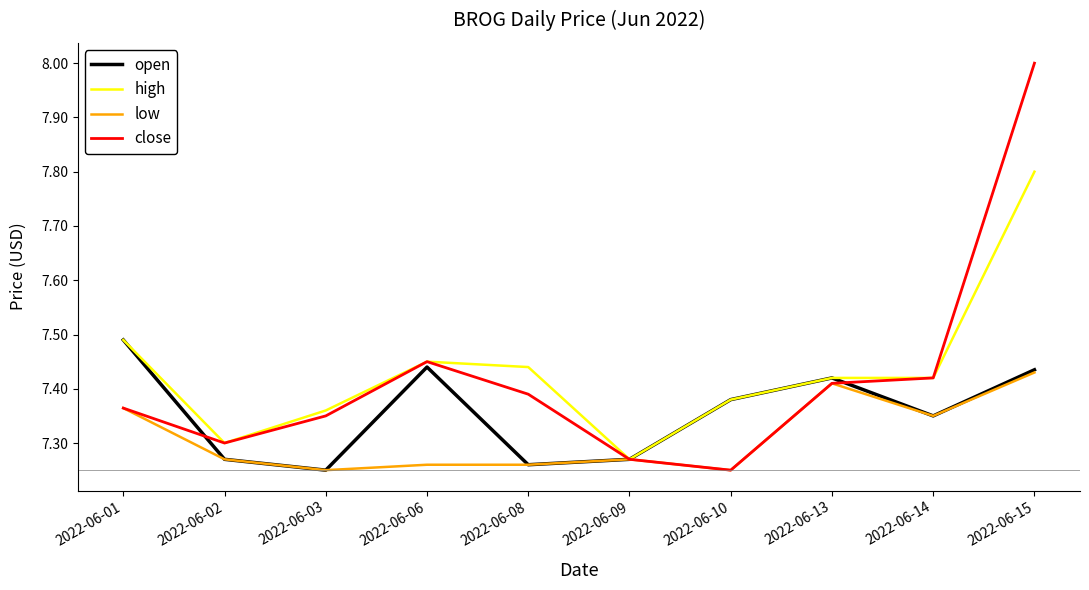

Which series has the largest range (max minus min)?

close